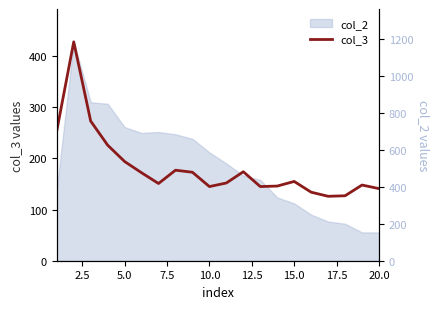

What is the difference between the second highest and second lowest values?

146